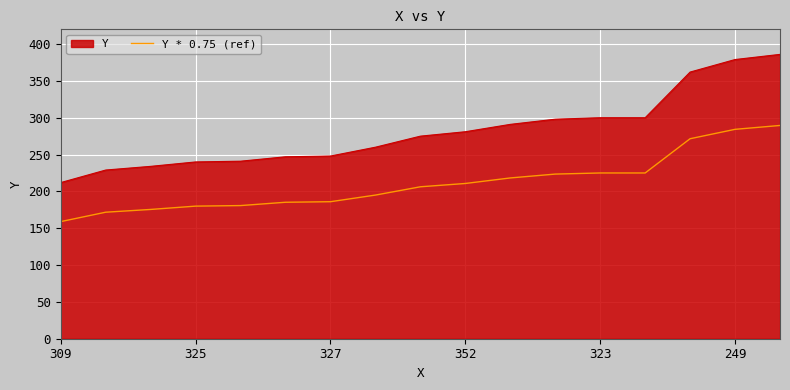

What is the maximum value shown in the chart?

386.0